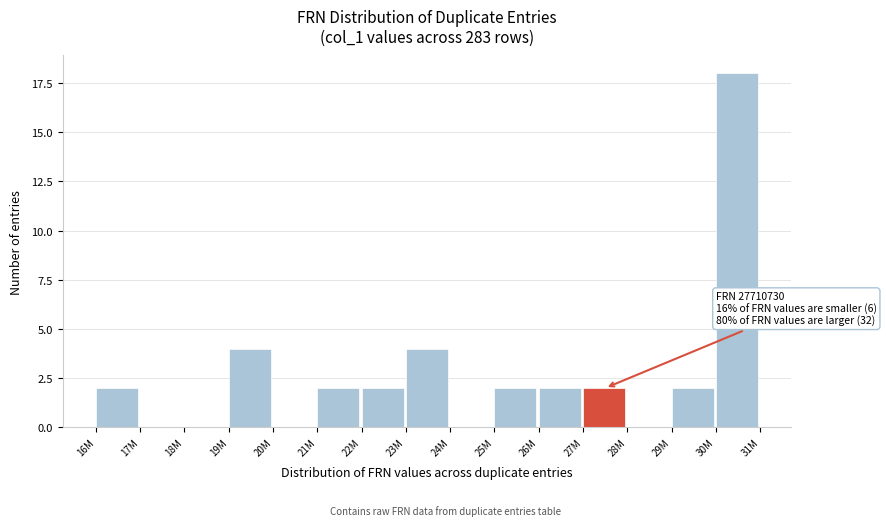

Reading right to left, transcribe all the data shown in this chart.

30M=18	29M=2	28M=0	27M=2	26M=2	25M=2	24M=0	23M=4	22M=2	21M=2	20M=0	19M=4	18M=0	17M=0	16M=2